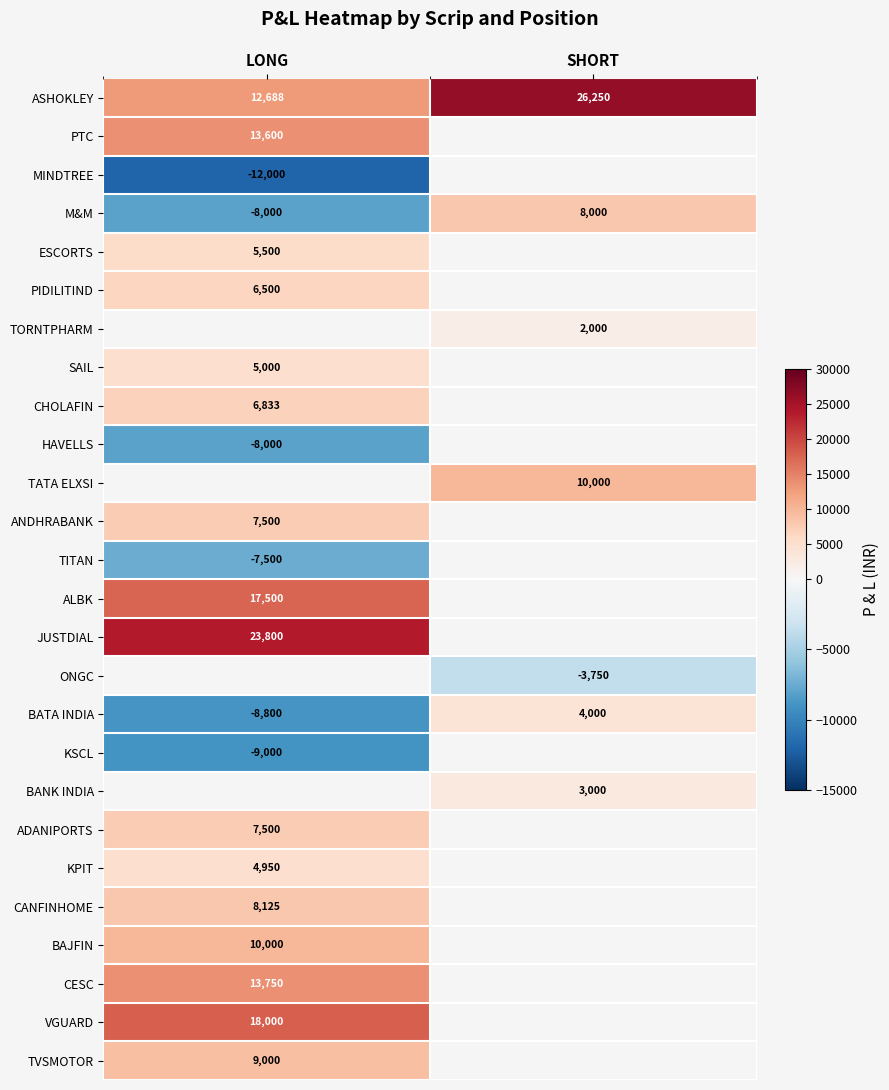

What is the spread (max minus min) of values at LONG?

35800.0